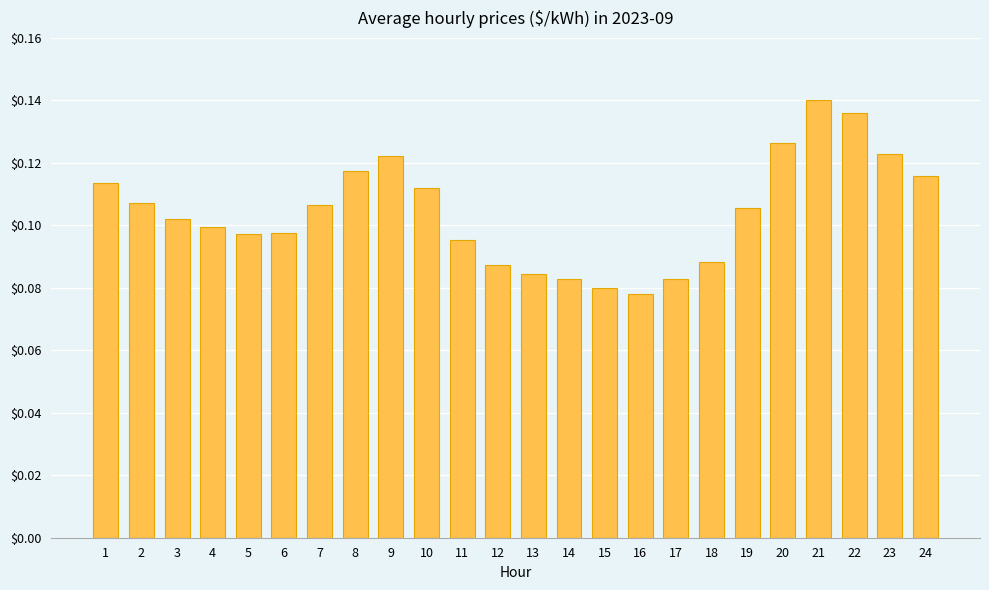

Is it true that the value at 21 is 0.1?

True